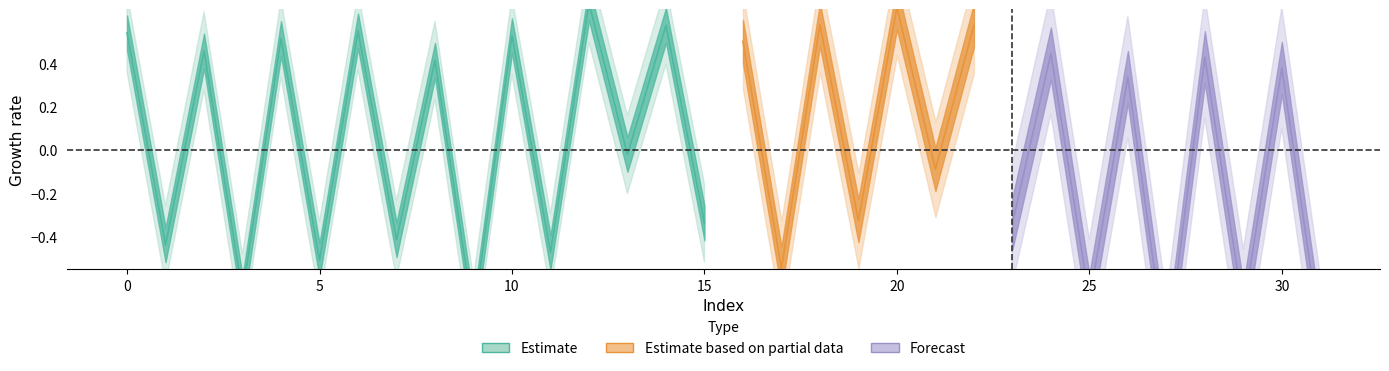

What is the greatest value displayed?

2.6